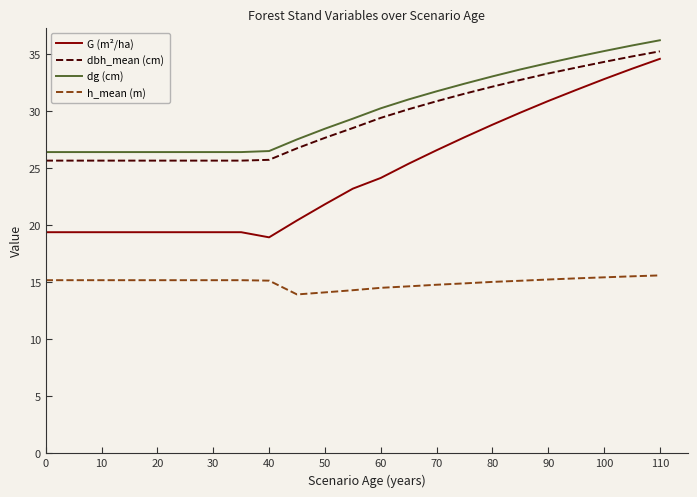

What are all the series names shown in the legend?

G (m²/ha), dbh_mean (cm), dg (cm), h_mean (m)